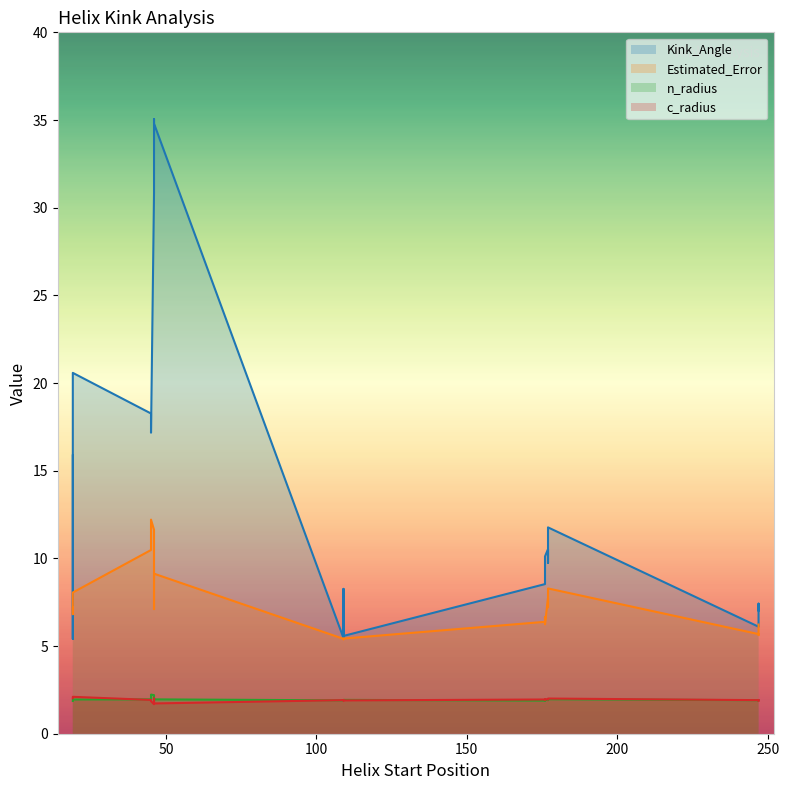

At how many categories does at least one series exceed 16?

6